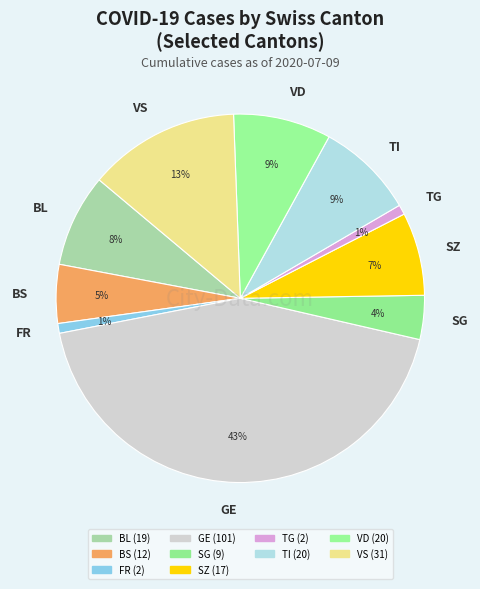

True or false: TG accounts for 1% of the total.

True